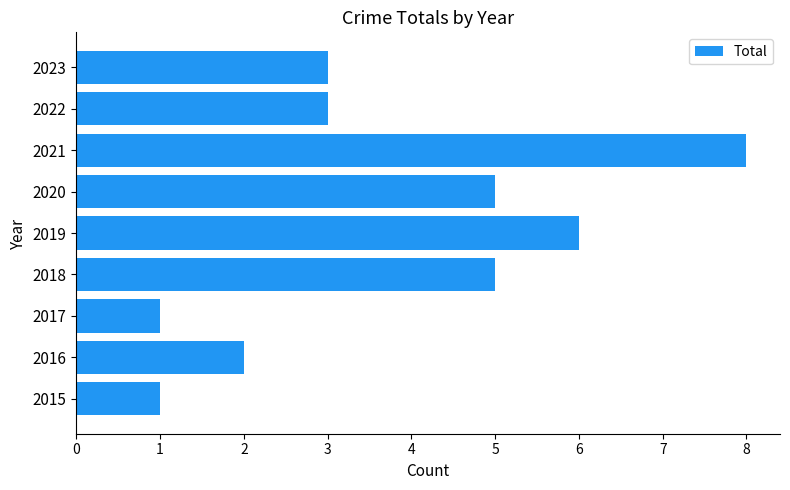

The chart shows a value of 5 at 2020. True or false?

True